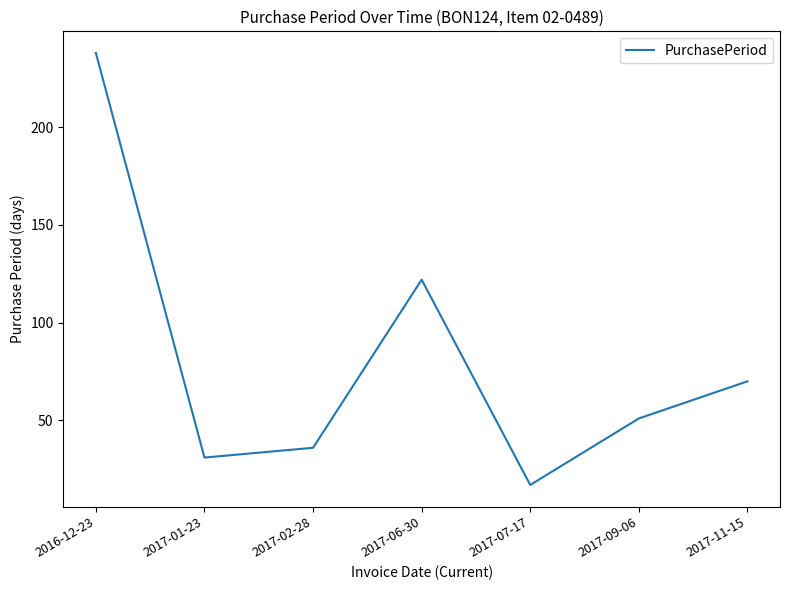

What is the change in value from 2017-06-30 to 2017-07-17?

-105